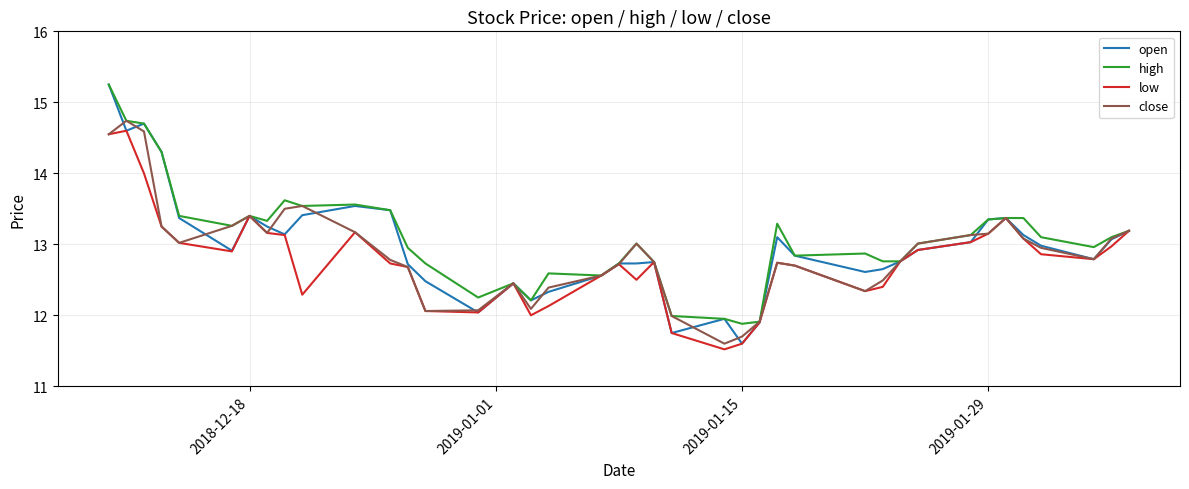

In low, how many points are higher than both neighbors (excluding endpoints)?

8